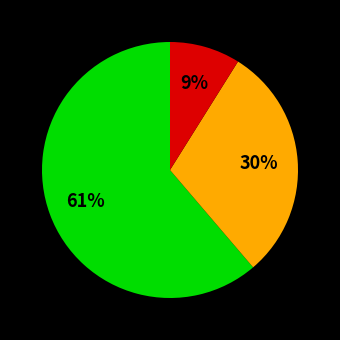

Is there a majority slice in this chart?

Yes